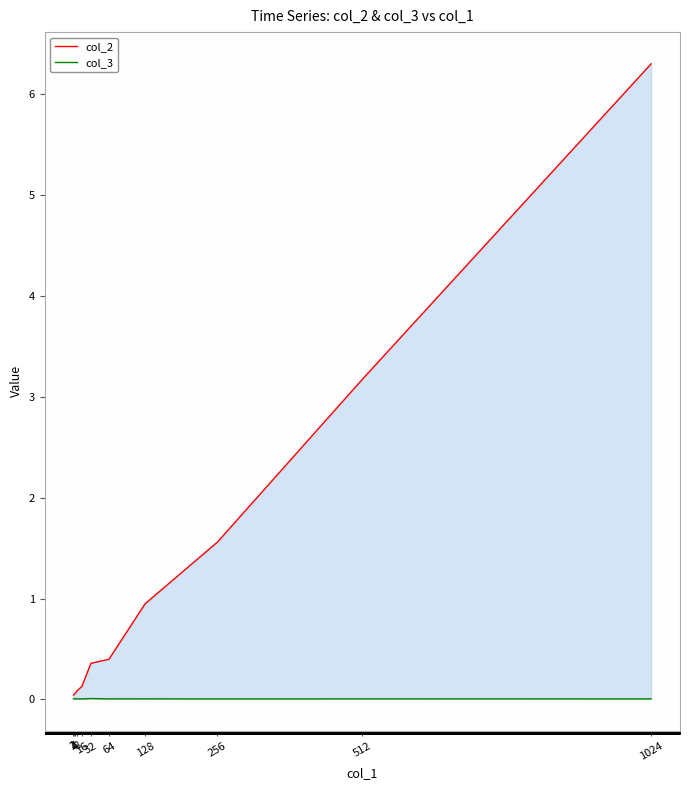

True or false: col_3 and col_2 cross at least once.

False